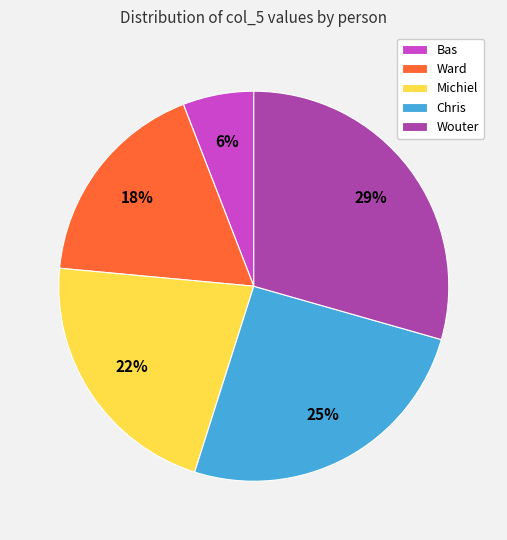

To the nearest percent, what percentage of the pie is Bas?

6%